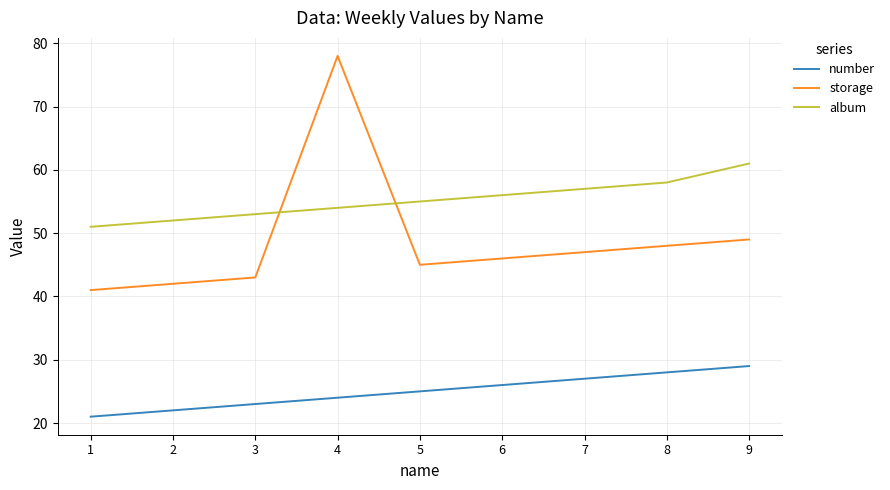

What is the maximum value shown in the chart?

78